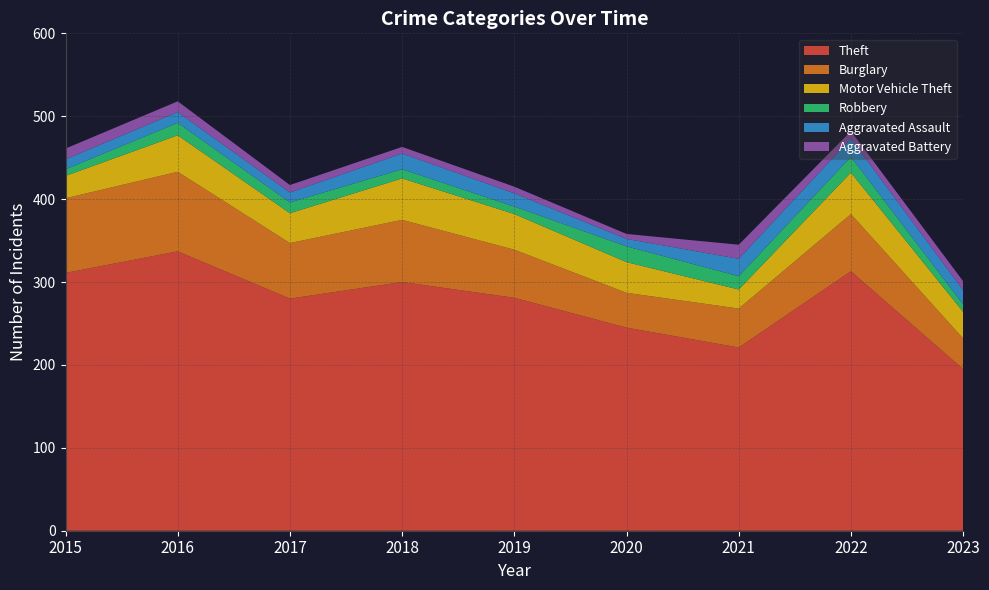

Reading left to right, extract all data points from this chart.

Theft: 2015=311	2016=337	2017=280	2018=300	2019=281	2020=245	2021=221	2022=313	2023=195
Burglary: 2015=90	2016=96	2017=67	2018=75	2019=58	2020=42	2021=47	2022=69	2023=37
Motor Vehicle Theft: 2015=27	2016=44	2017=36	2018=50	2019=43	2020=37	2021=23	2022=50	2023=32
Robbery: 2015=8	2016=15	2017=13	2018=11	2019=9	2020=19	2021=16	2022=19	2023=9
Aggravated Assault: 2015=12	2016=13	2017=12	2018=19	2019=16	2020=9	2021=21	2022=22	2023=17
Aggravated Battery: 2015=13	2016=13	2017=9	2018=8	2019=8	2020=6	2021=17	2022=9	2023=11